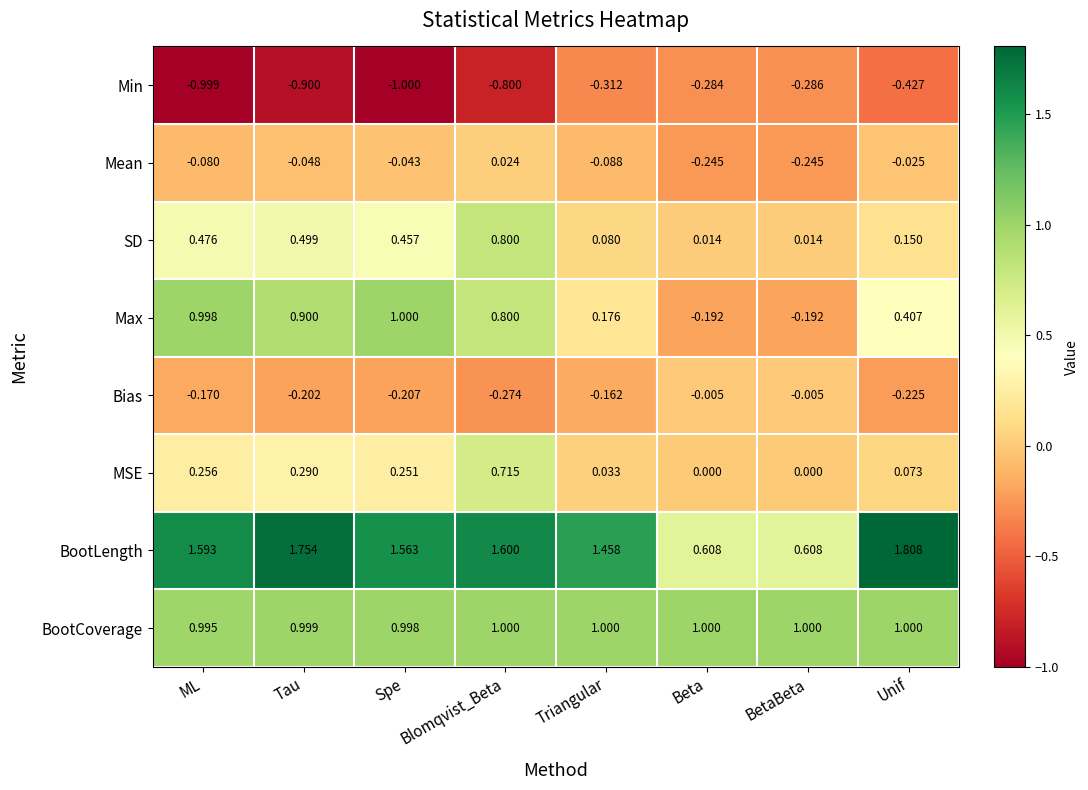

At which label does BootCoverage reach its minimum?

ML